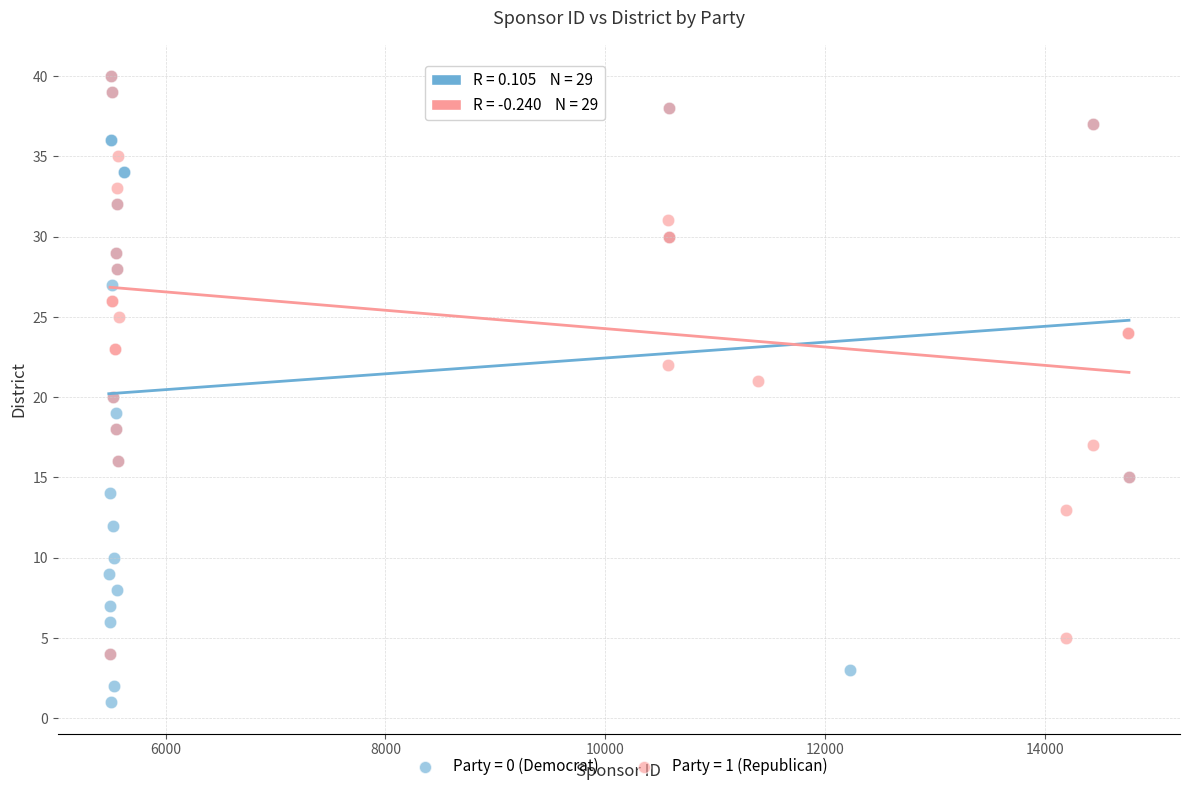

Which series reaches the minimum Y coordinate?

Party = 0 (Democrat)